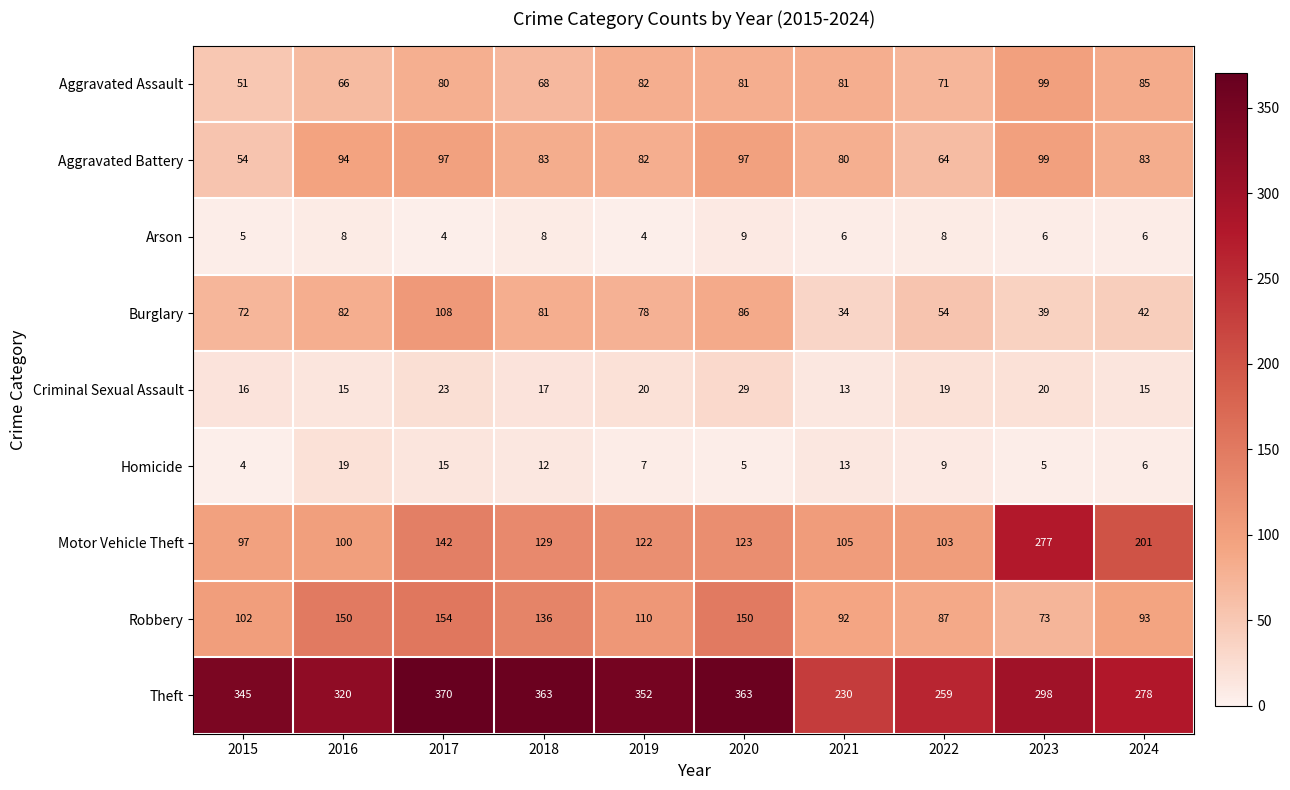

The Aggravated Battery series shows 150 at 2020. True or false?

False